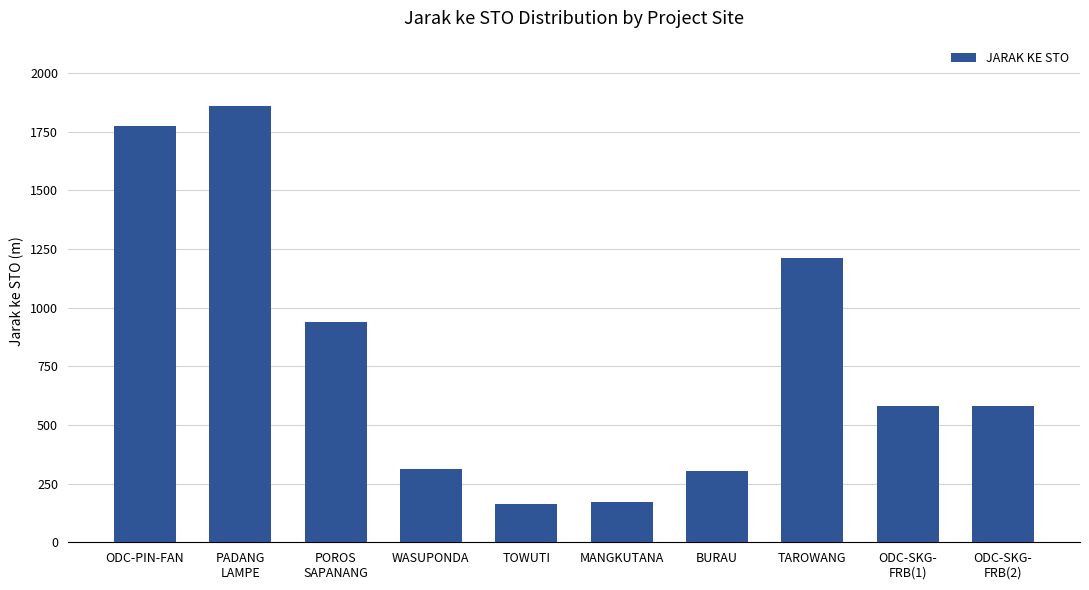

What is the difference between the maximum and minimum values?

1695.8